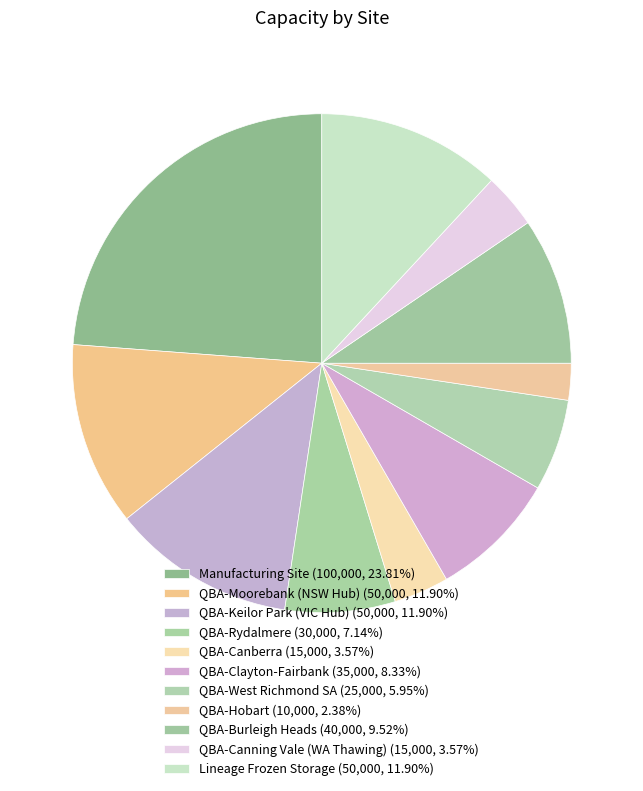

Is QBA-Burleigh Heads the majority of the pie?

No